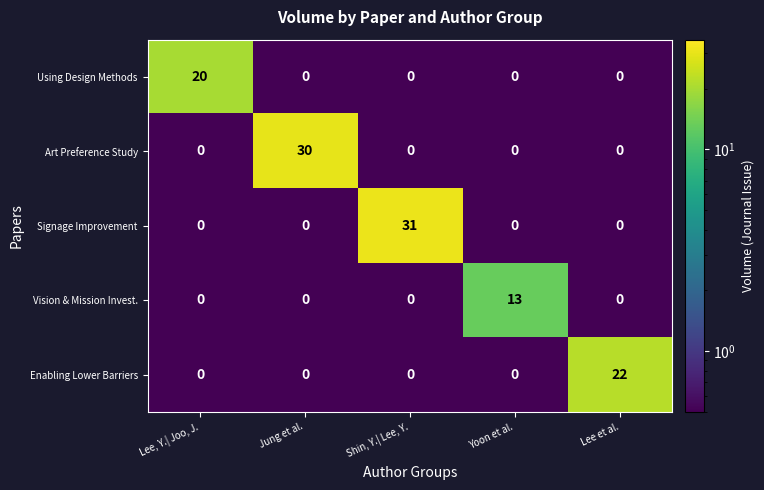

True or false: Using Design Methods has a value of 0 at Yoon et al..

True